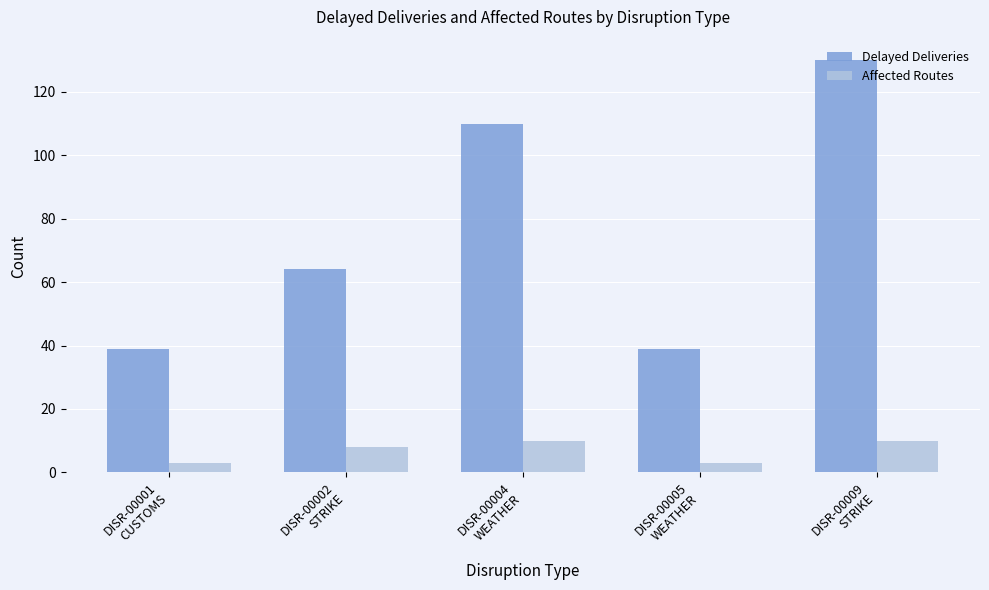

At how many categories does at least one series exceed 38?

5